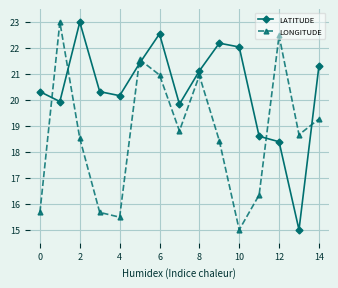

What is the maximum value for LATITUDE?

23.0